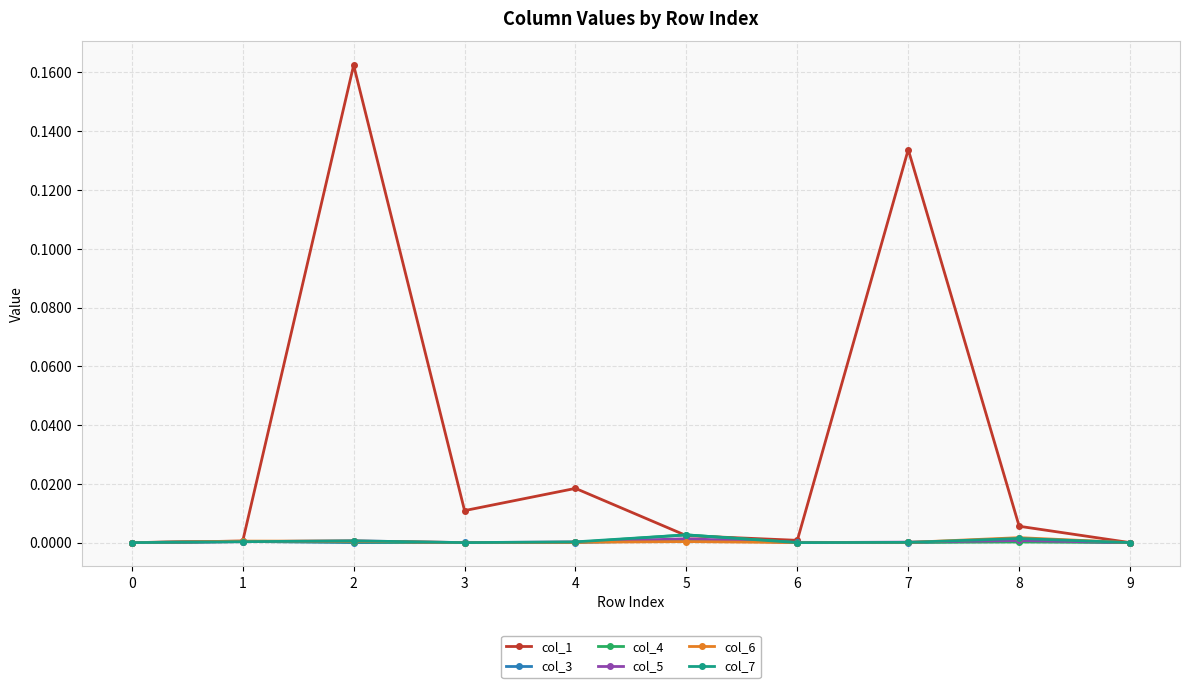

How many data points does each series have?

10